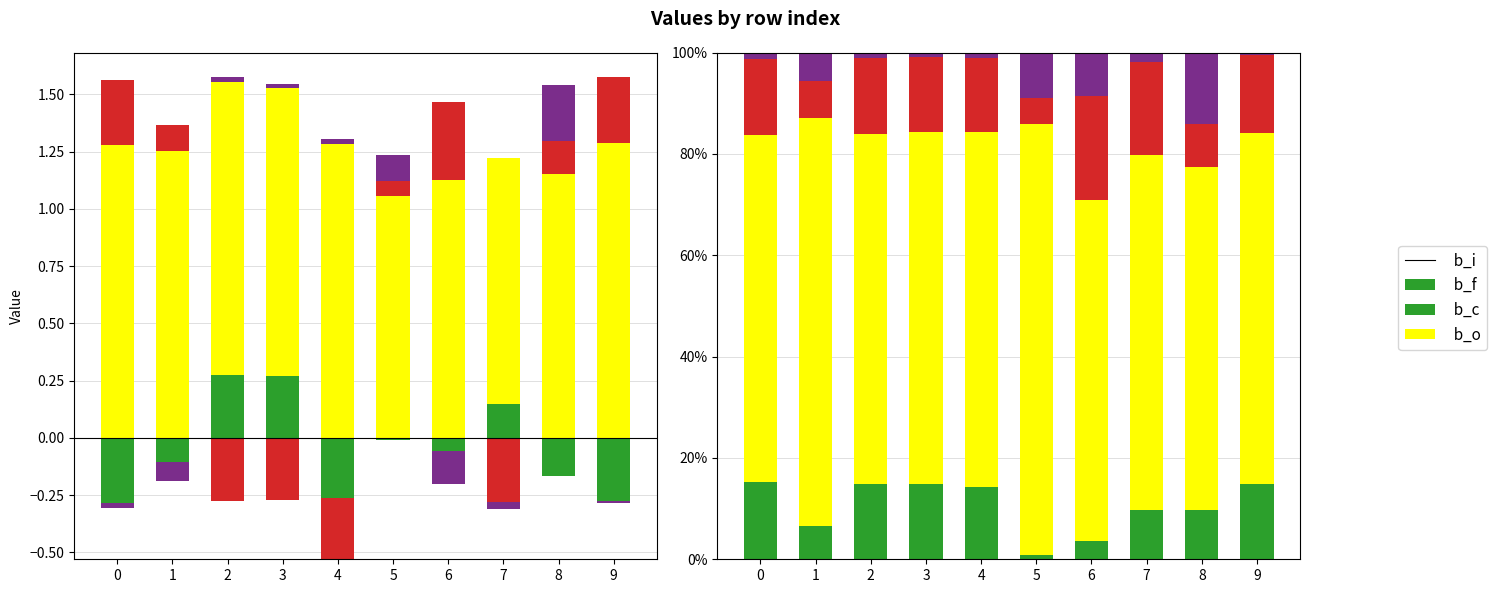

Does the chart contain any negative values?

No